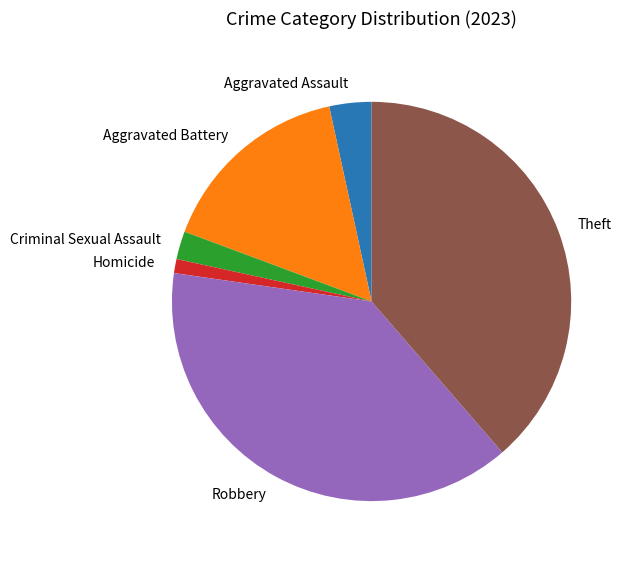

The Aggravated Assault slice represents 3% of the pie. True or false?

True